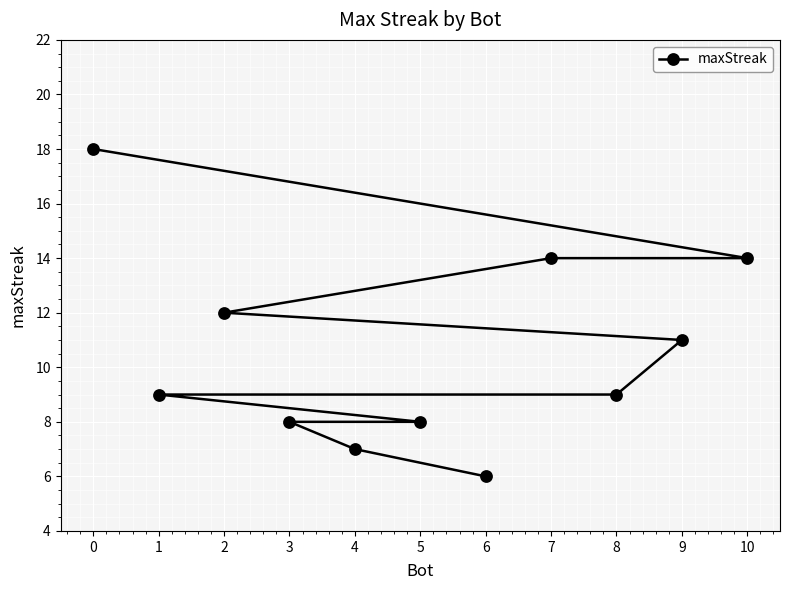

True or false: the data has more than 2 interior local peaks.

False